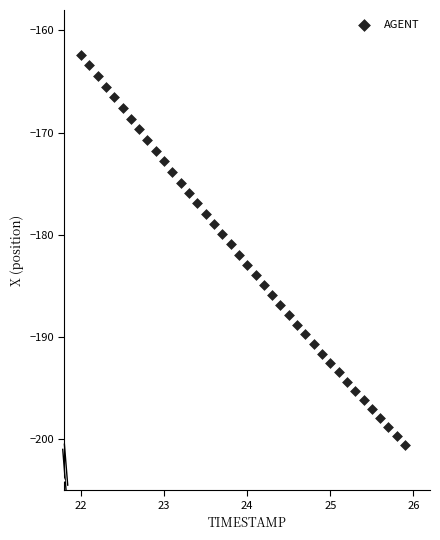

What is the range of X values (max minus min)?

3.9